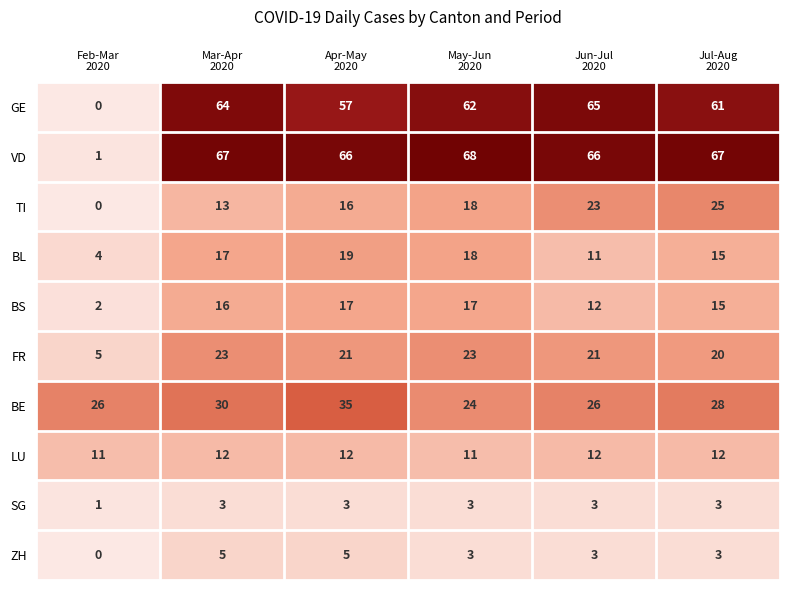

What is the maximum value for FR?

23